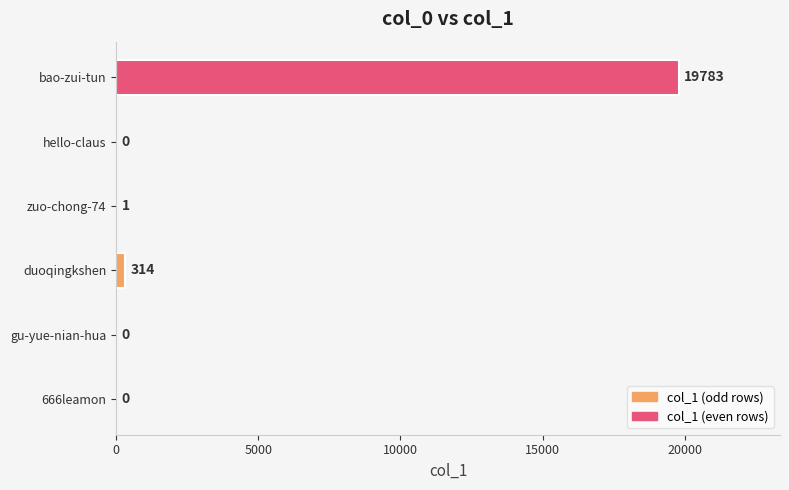

What is the greatest value displayed?

19783